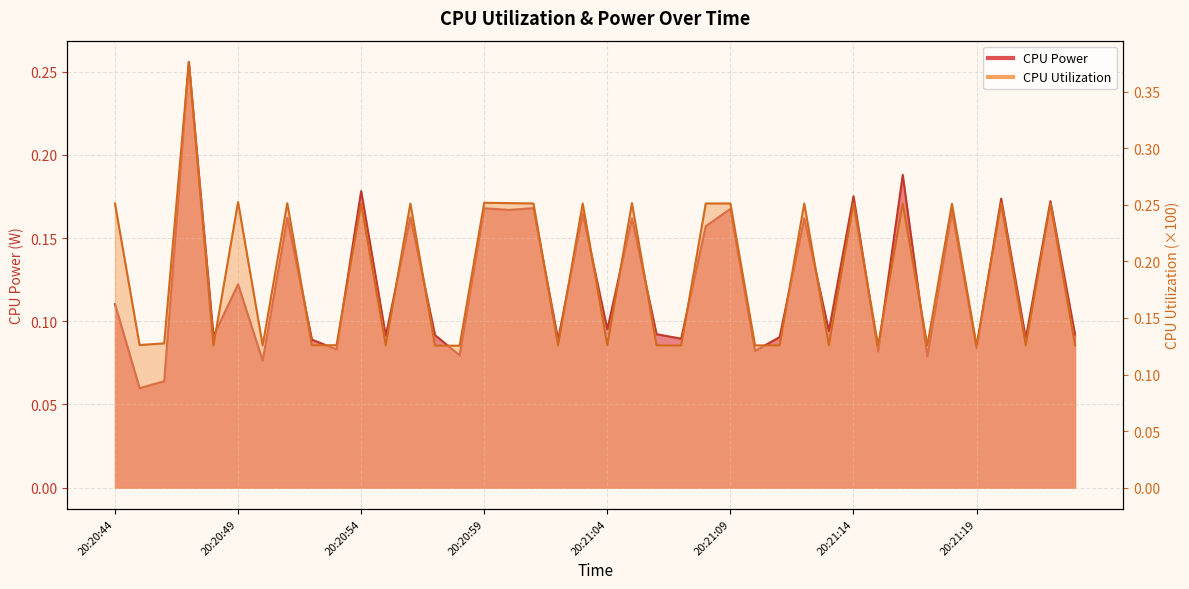

At which label does CPU Utilization reach its peak?

20:20:47